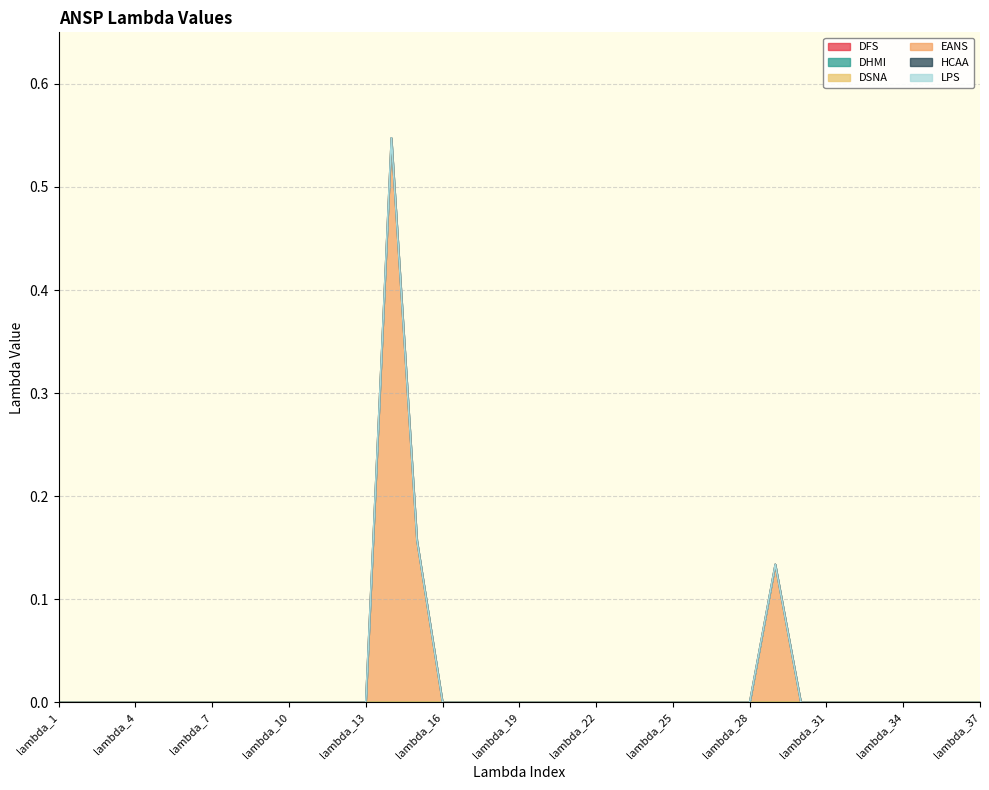

At how many categories does at least one series exceed 0?

3